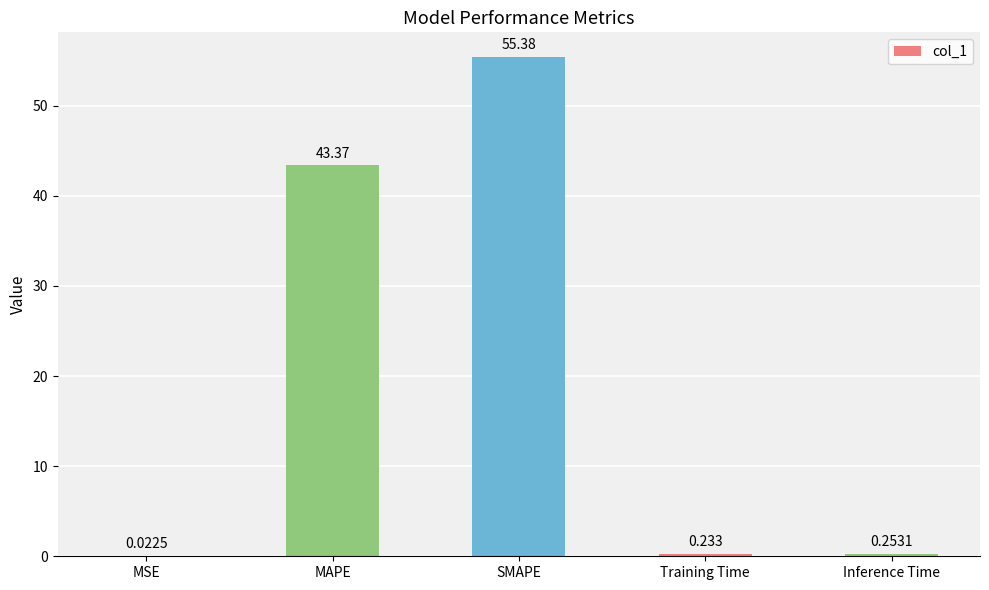

What is the approximate value at MAPE?

43.4